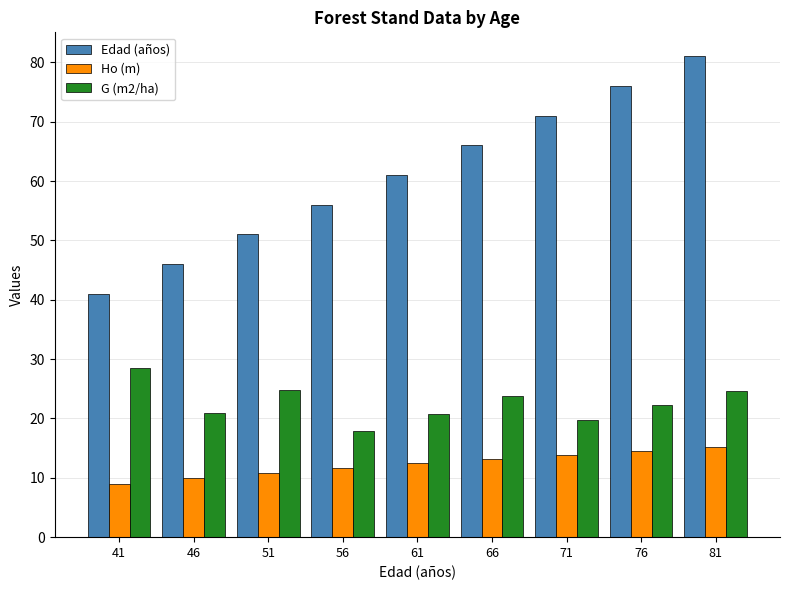

True or false: G (m2/ha) has a value of 20.8 at 61.

True